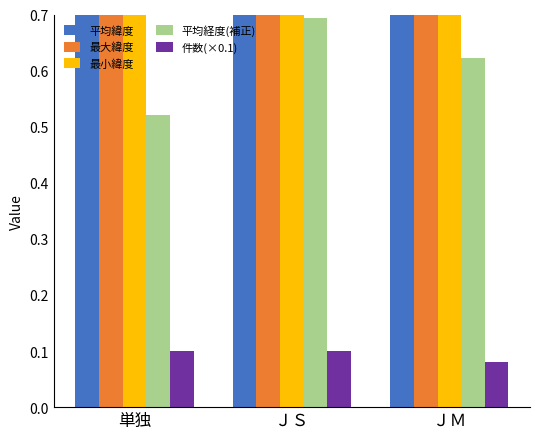

What is the average value of the 件数(×0.1) series?

0.1